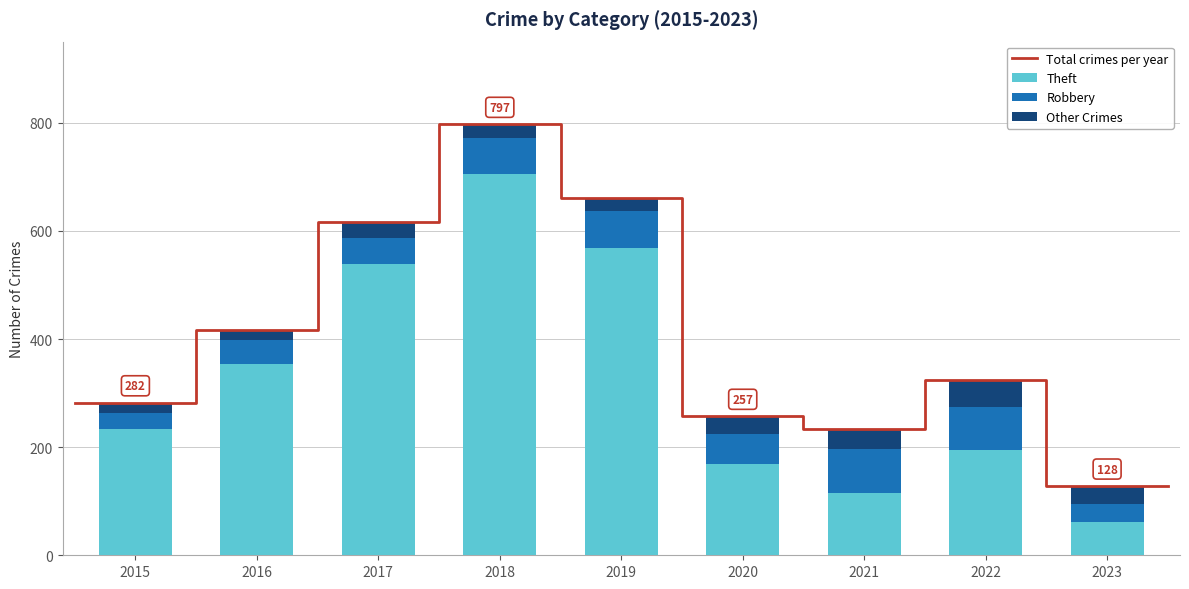

What is the lowest value of the Theft series?

62